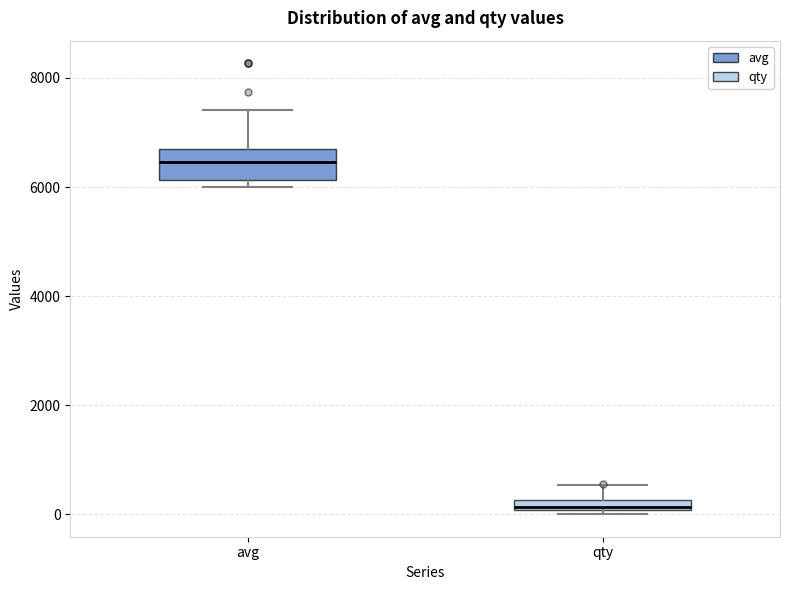

Where does the median line of the box for avg sit on the y-axis? The values are not printed on the chart, so give them approximately, as read against the axis.

6400